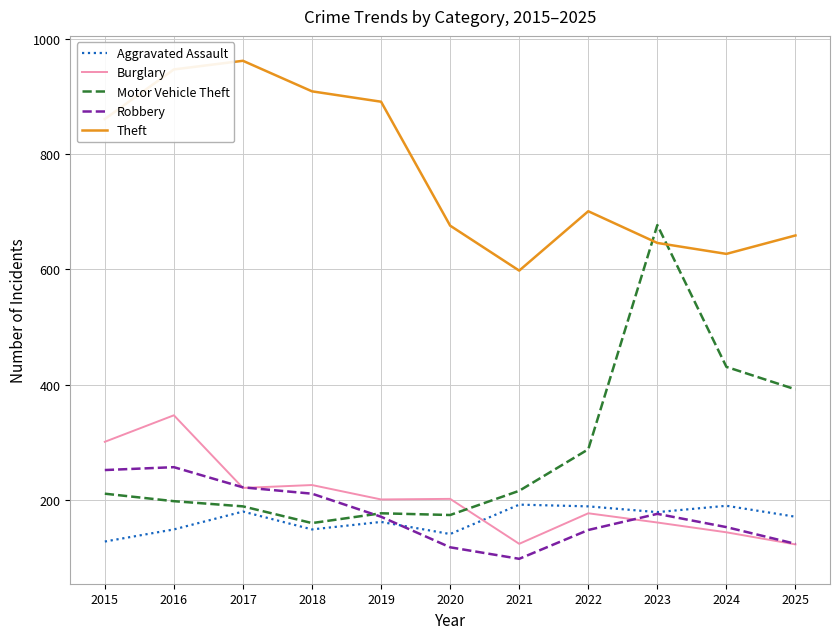

What are all the series names shown in the legend?

Aggravated Assault, Burglary, Motor Vehicle Theft, Robbery, Theft